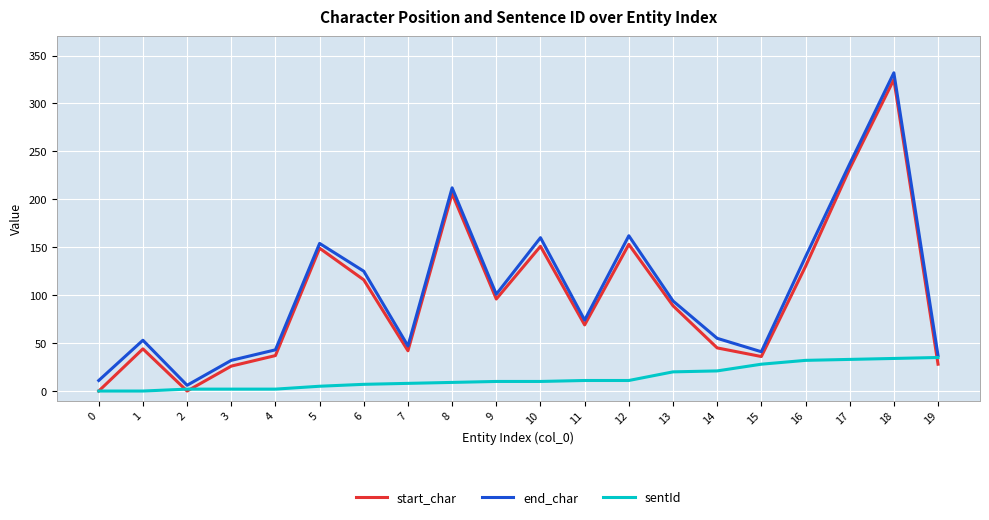

What is the greatest value displayed?

332